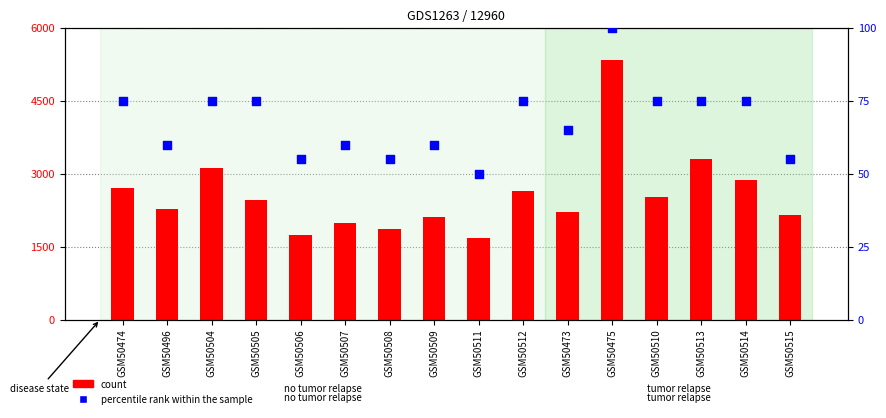

What is the total value across all series at GSM50515?

2215